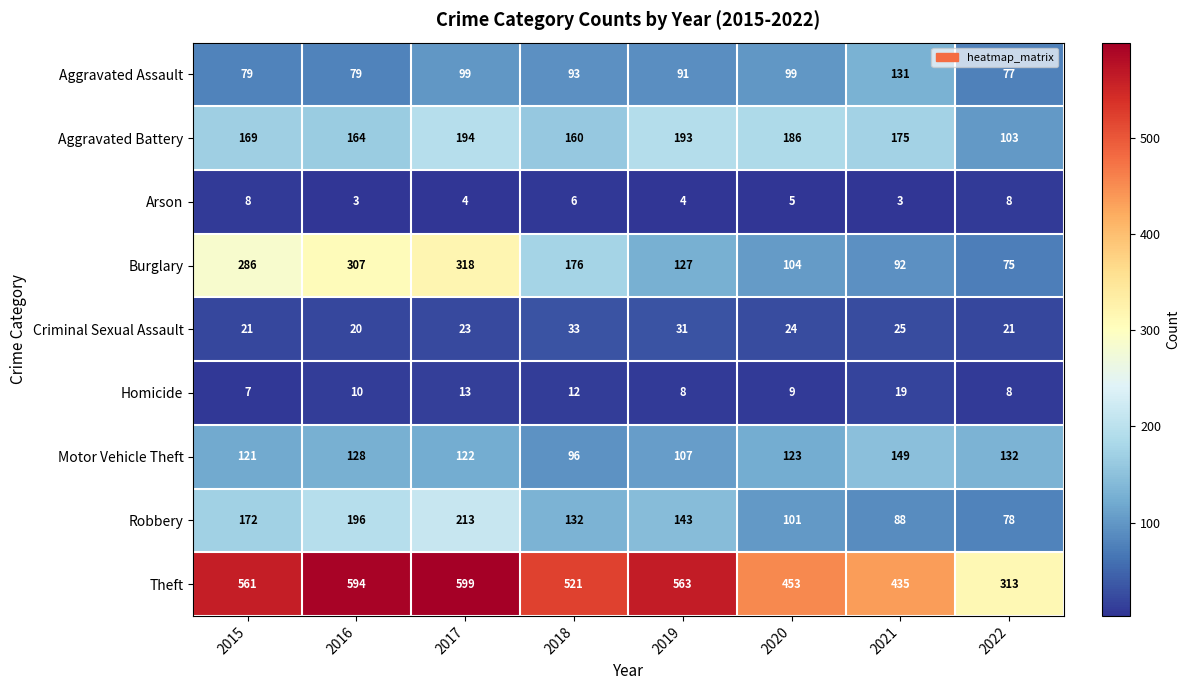

What is the sum of all Robbery values?

1123